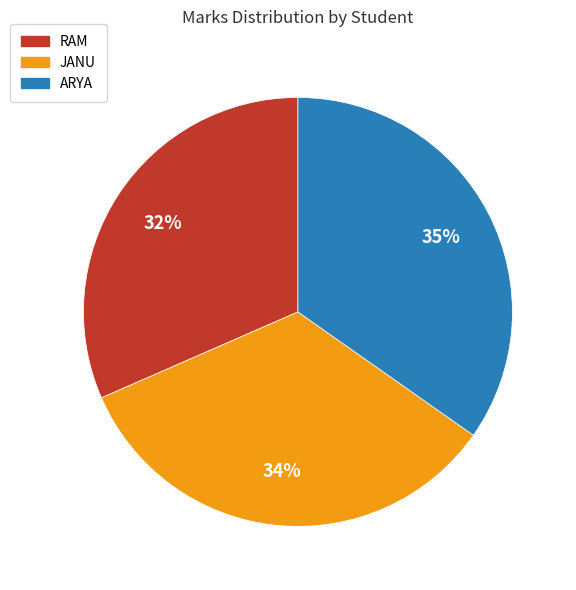

To the nearest percent, what is the difference between the JANU and ARYA slice percentages?

1%